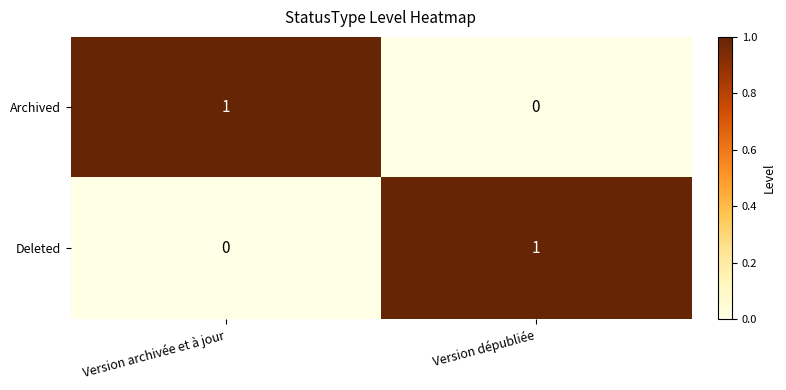

At Version dépubliée, list the series in order from smallest to largest.

Archived, Deleted